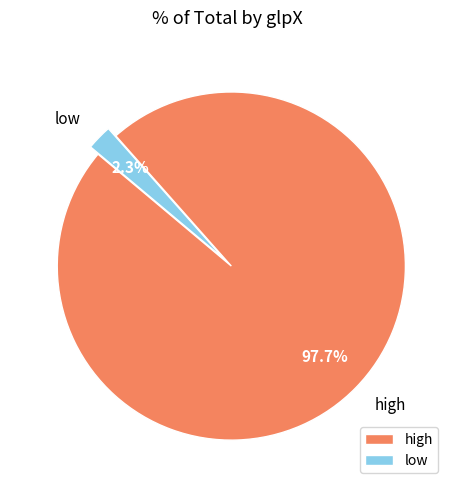

Combined, do high and low account for over 50%?

Yes